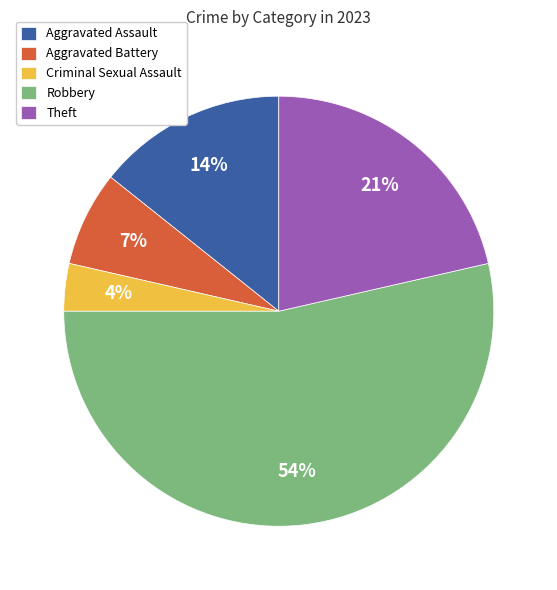

How many slices are in this pie chart?

5